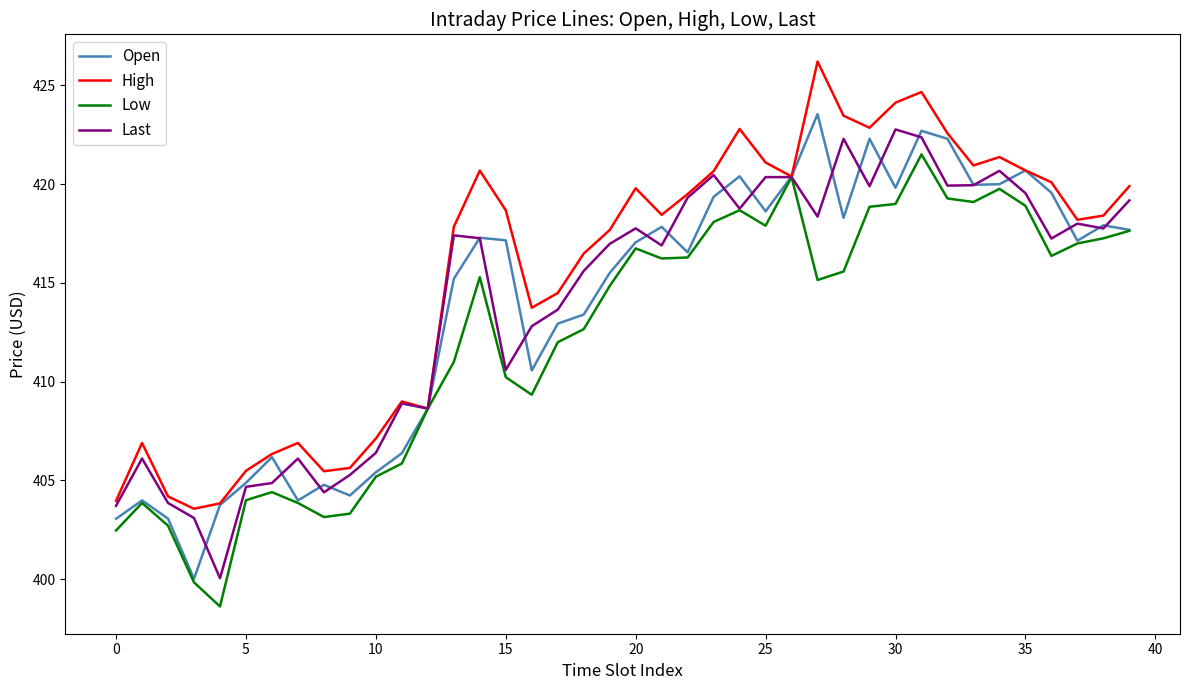

What is the greatest value displayed?

426.2